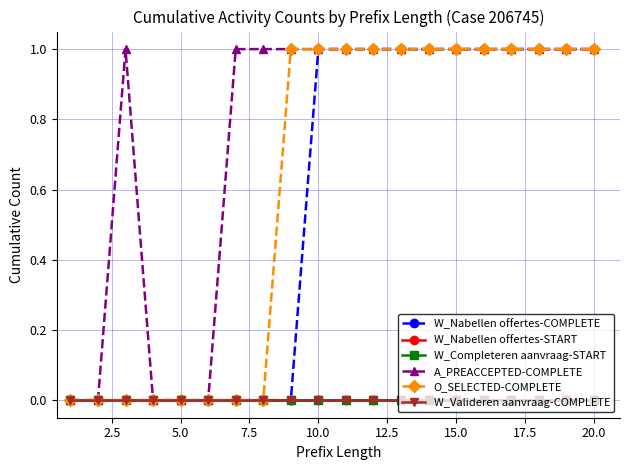

True or false: A_PREACCEPTED-COMPLETE and W_Nabellen offertes-COMPLETE intersect in this chart.

False